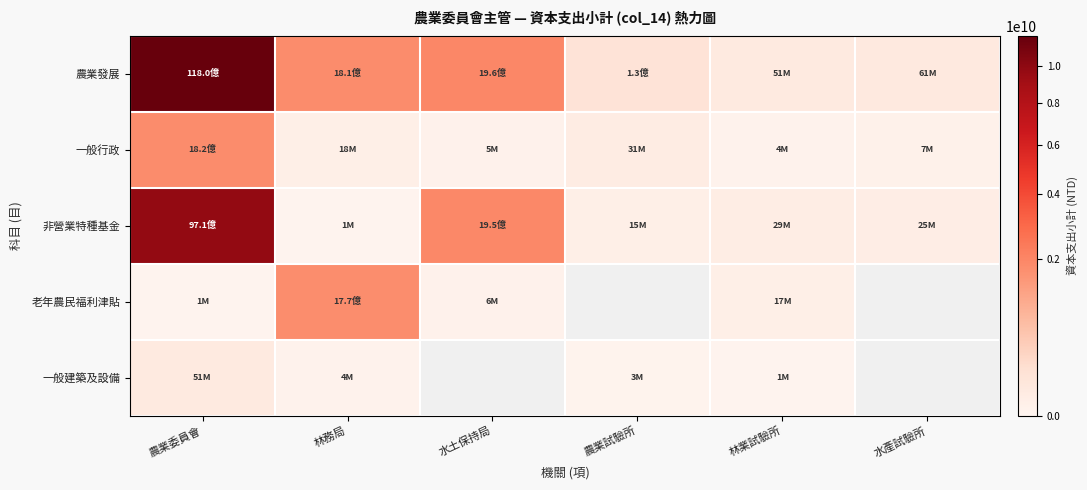

Rank the series at 農業委員會 from highest to lowest value.

農業發展, 非營業特種基金, 一般行政, 一般建築及設備, 老年農民福利津貼